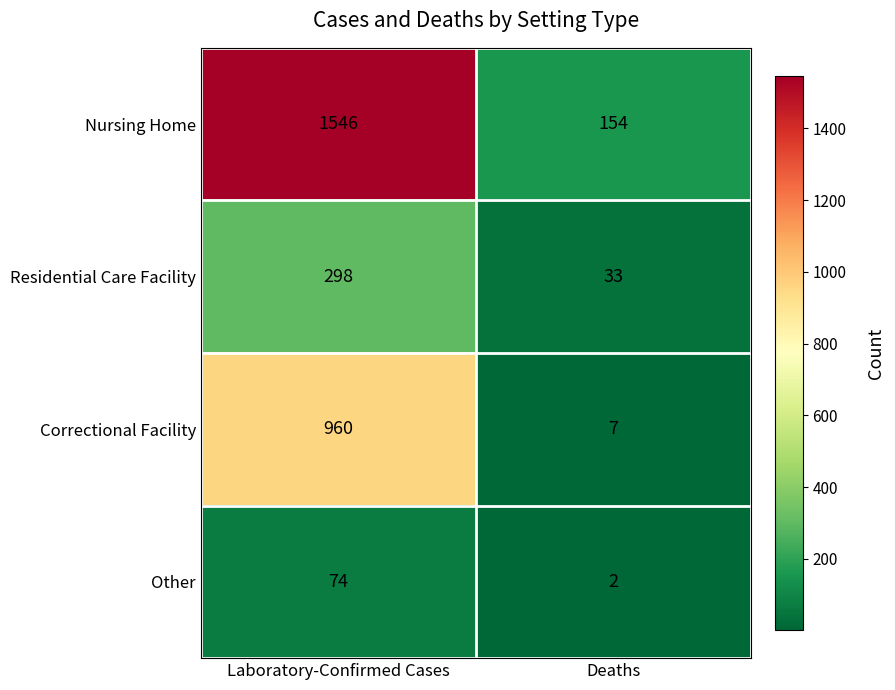

What is the sum of all Residential Care Facility values?

331